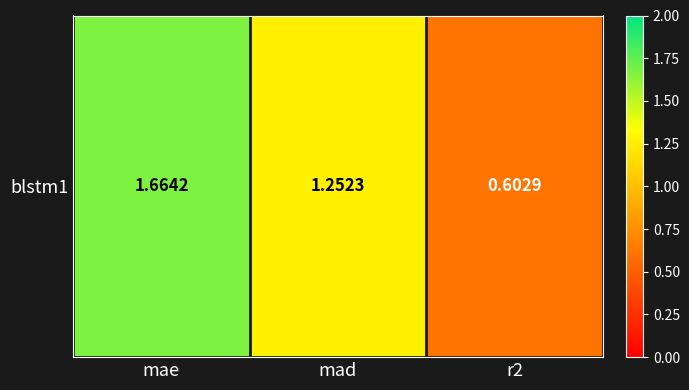

What is the difference between the second highest and minimum values?

0.6